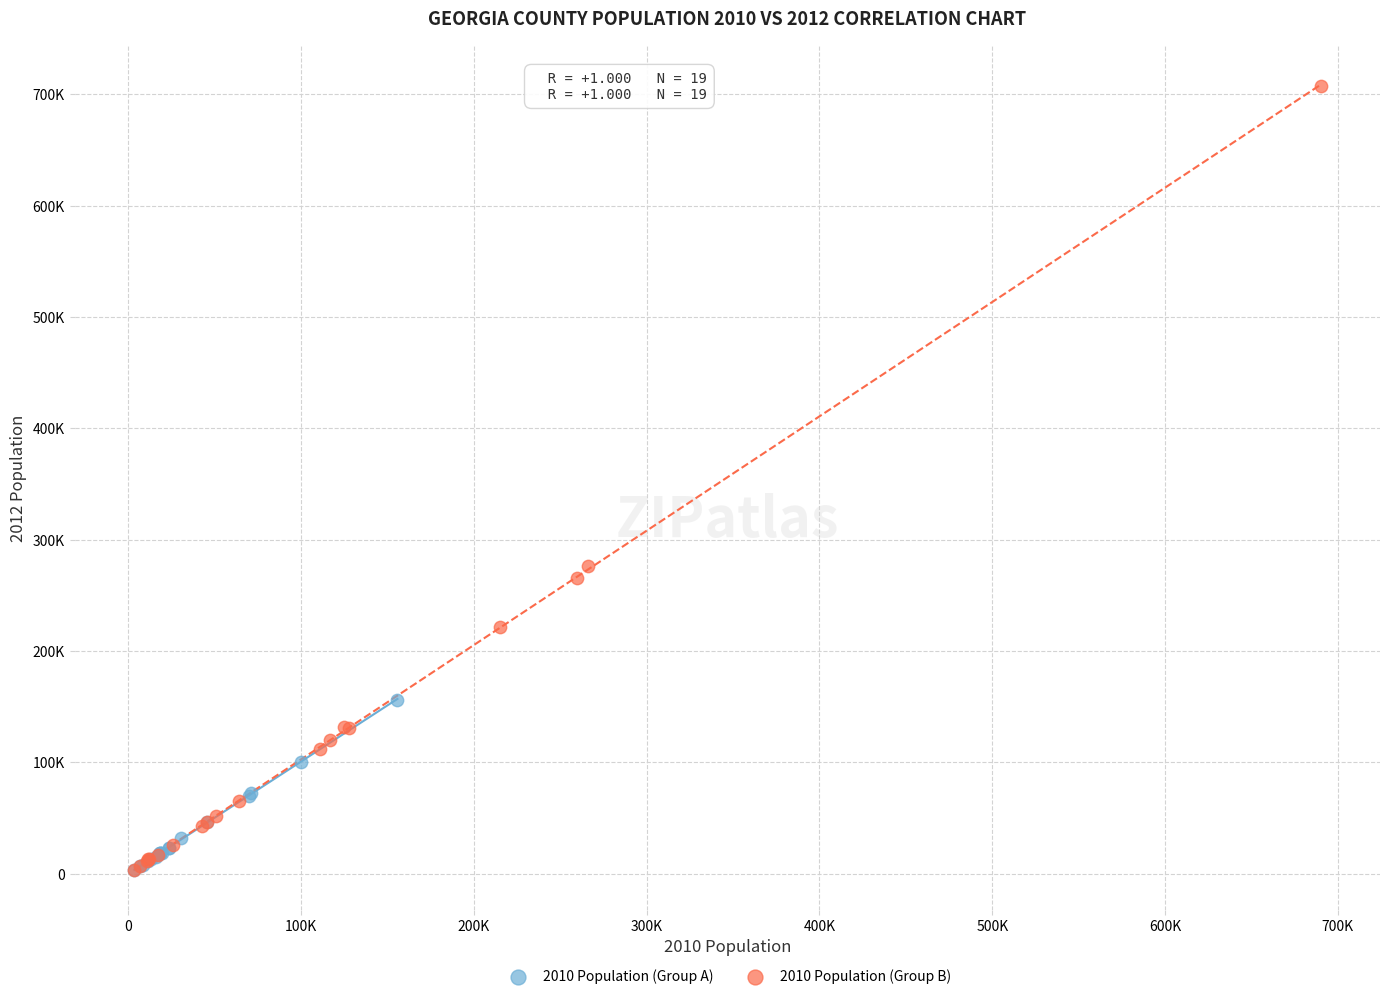

What are all the series names shown in the legend?

2010 Population (Group A), 2010 Population (Group B)